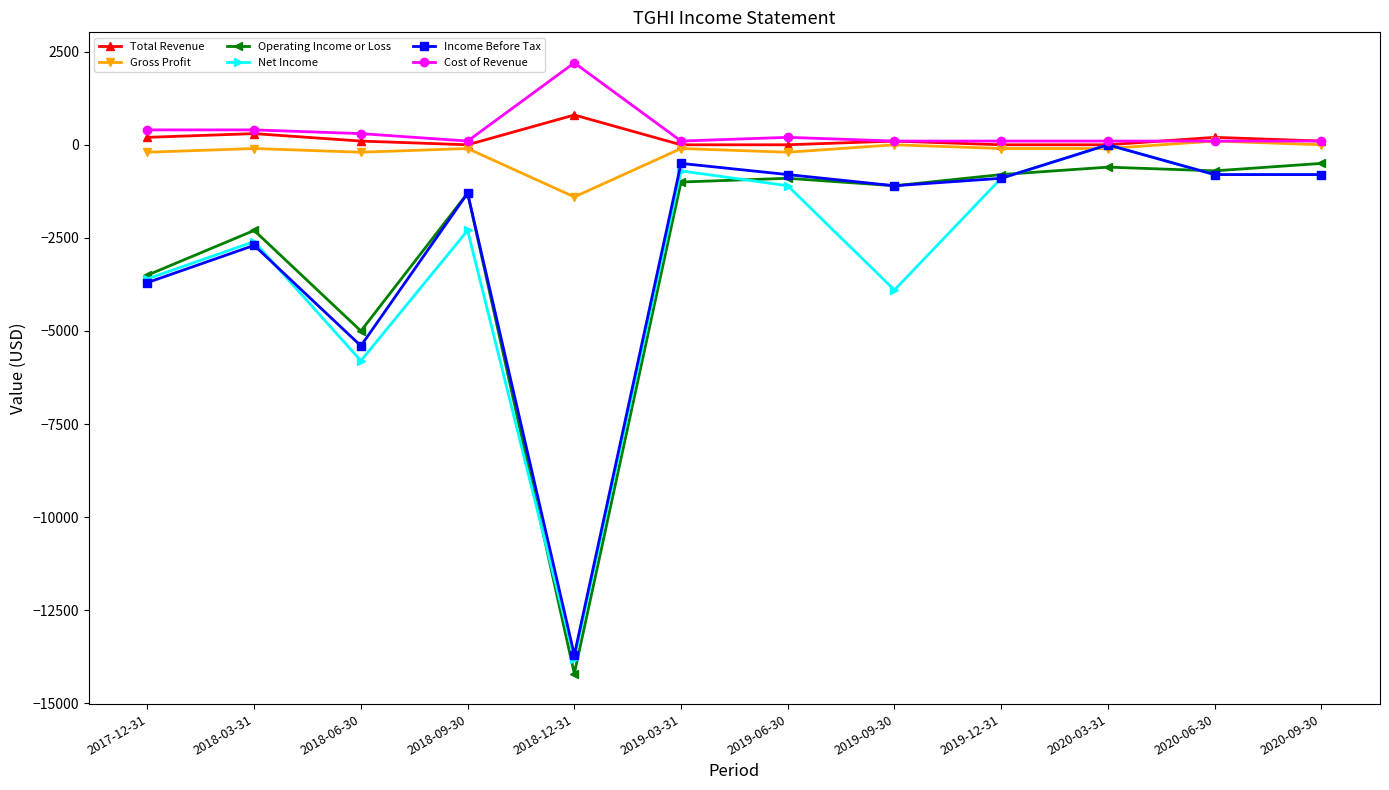

How many negative values does the Net Income series have?

11